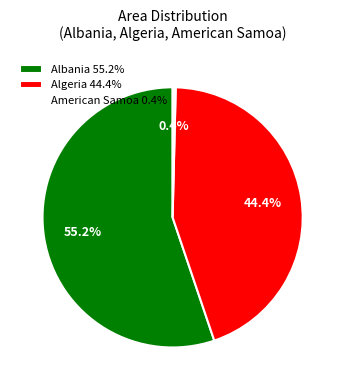

To the nearest percent, what portion does Albania represent?

55%